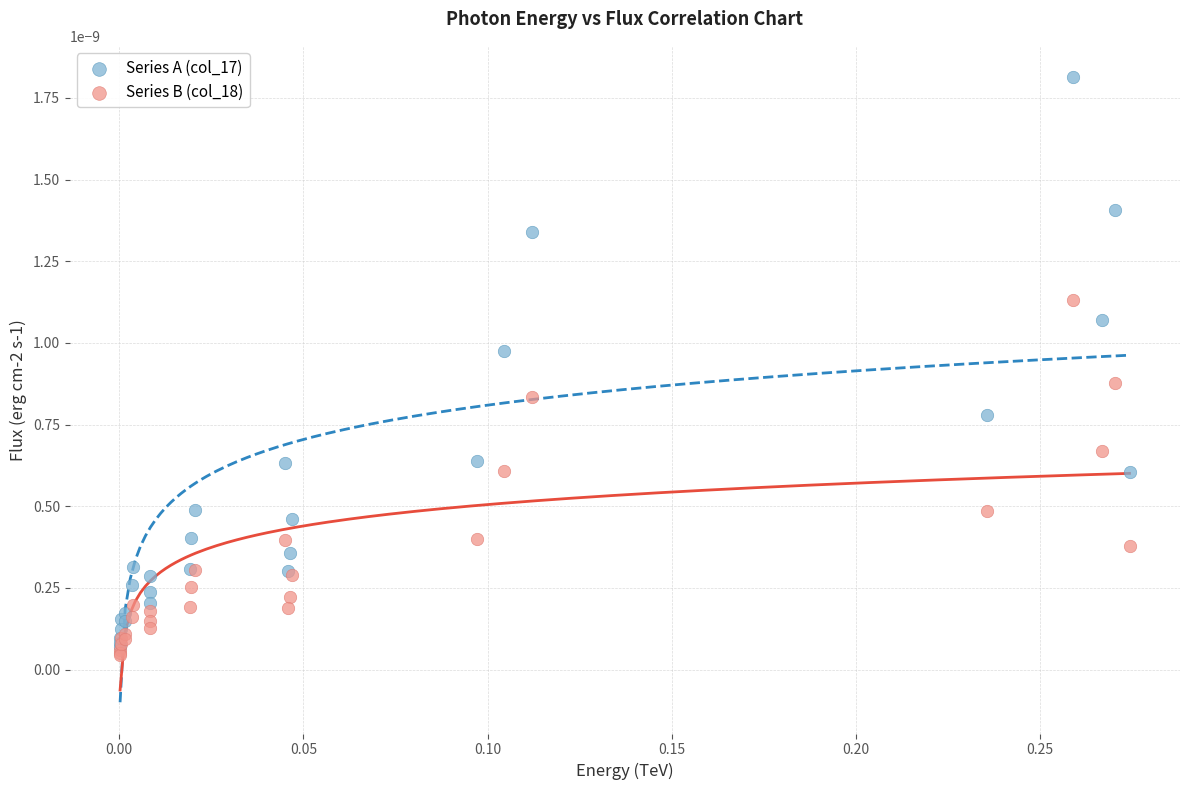

What are all the series names shown in the legend?

Series A (col_17), Series B (col_18)